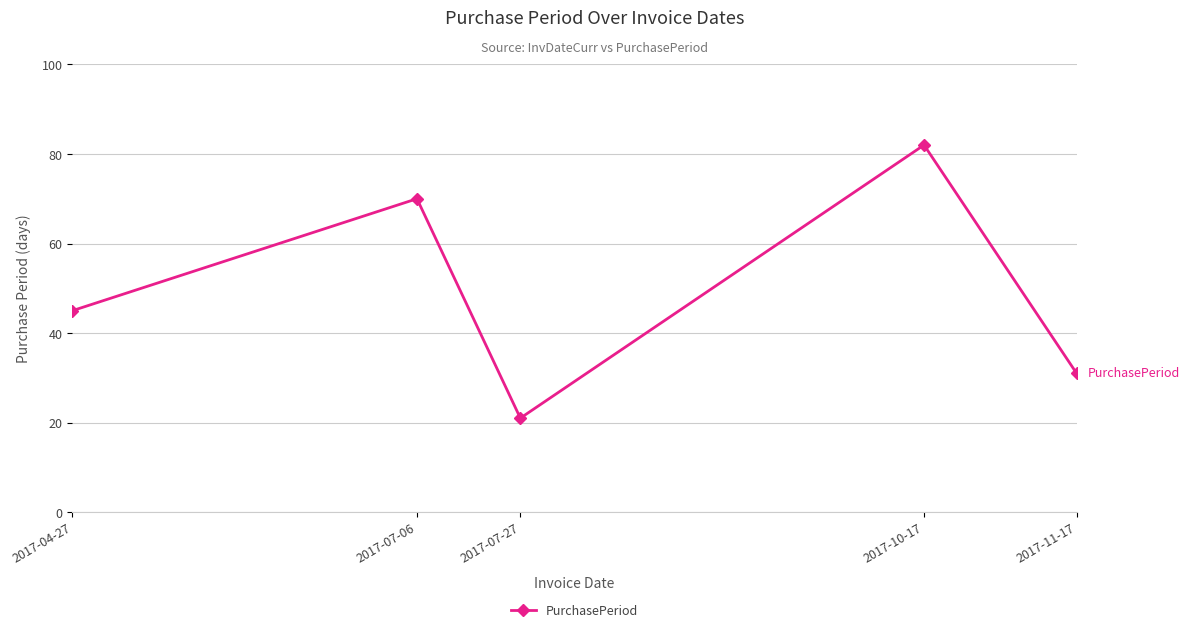

What is the approximate value at 2017-11-17, to the nearest 5?

30